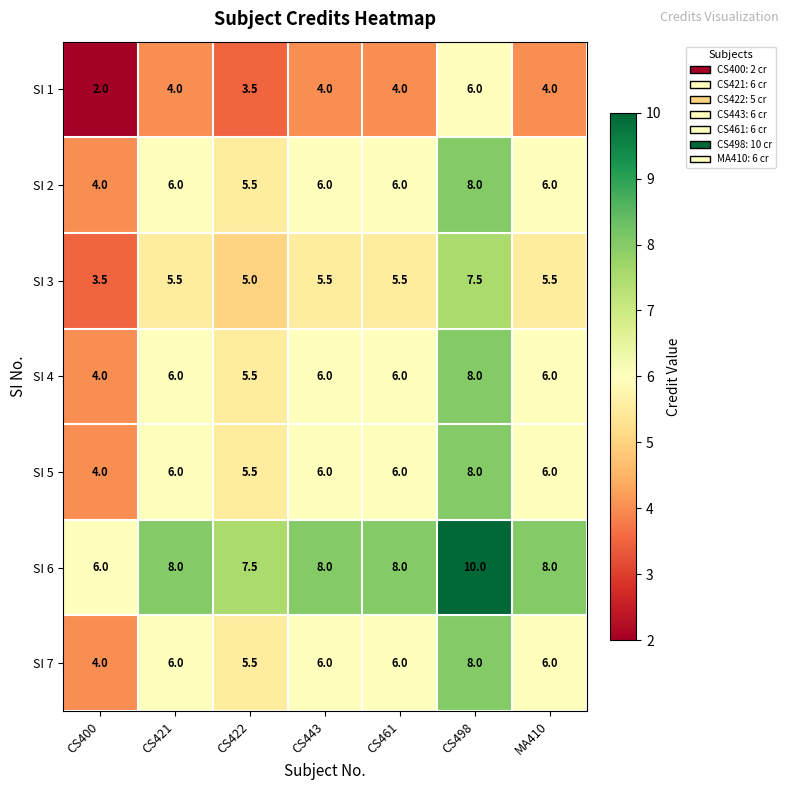

Read the SI 6 value at CS421.

8.0